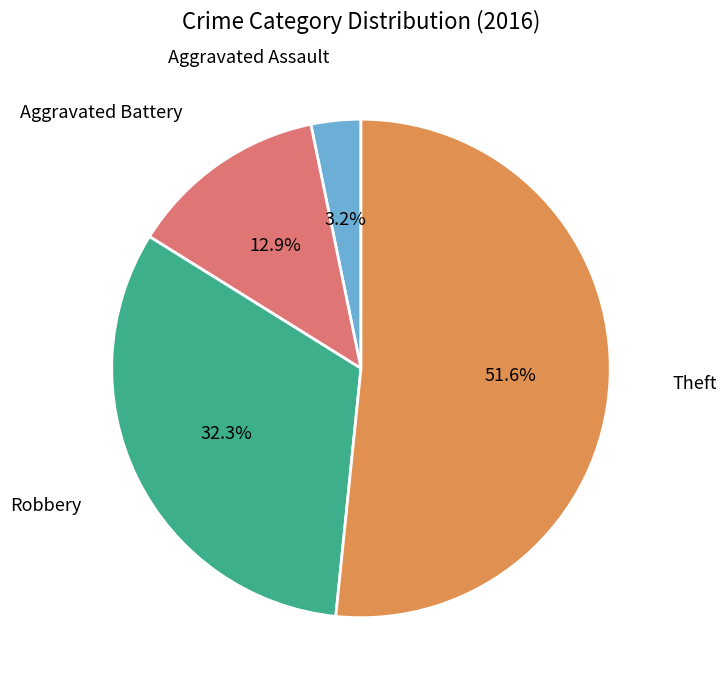

Does any single category account for the majority?

Yes